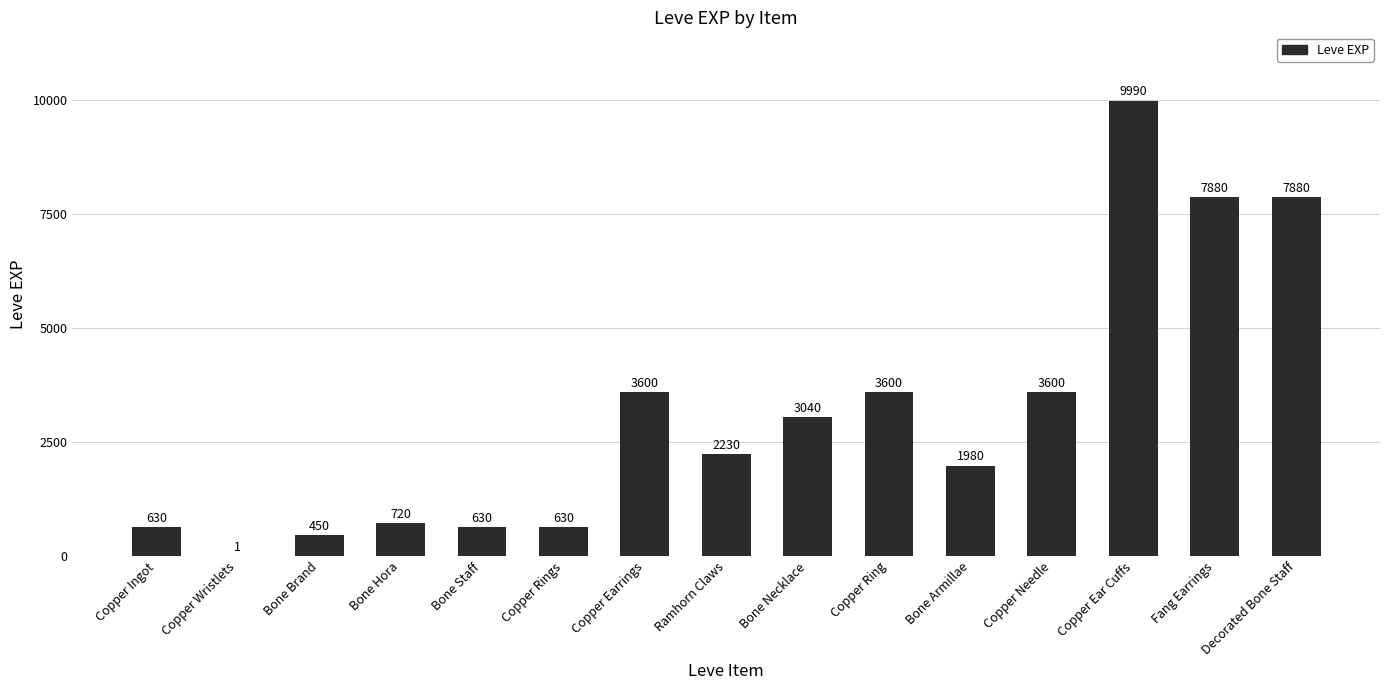

What is the sum of all values?

46861